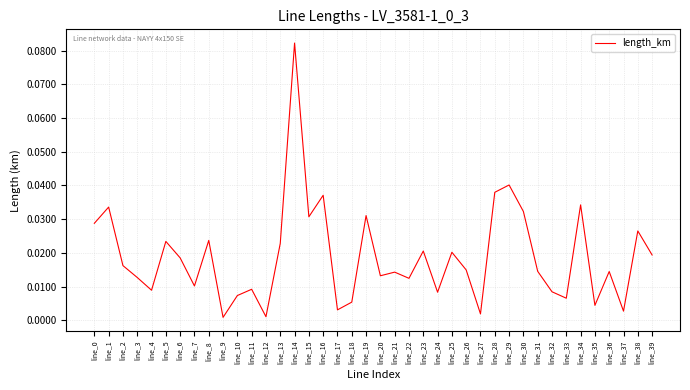

Is it true that the value at line_9 is 0.0?

True